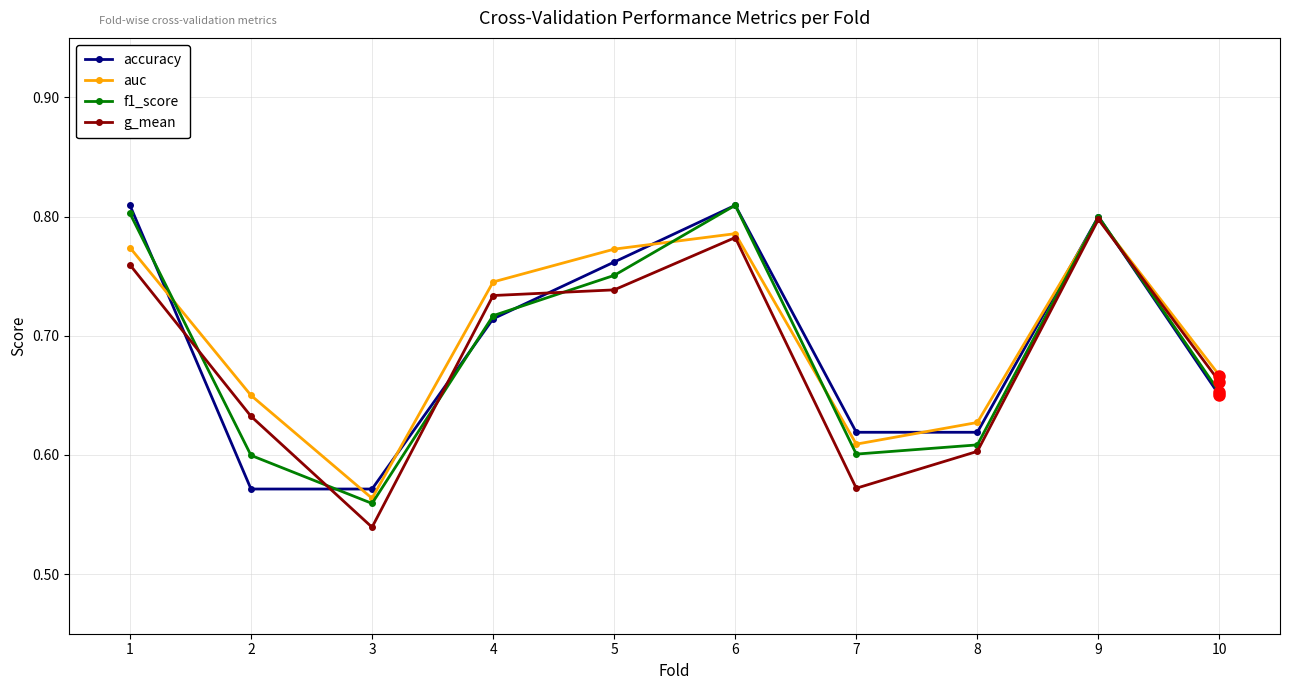

What is the total value across all series at 9?

3.2